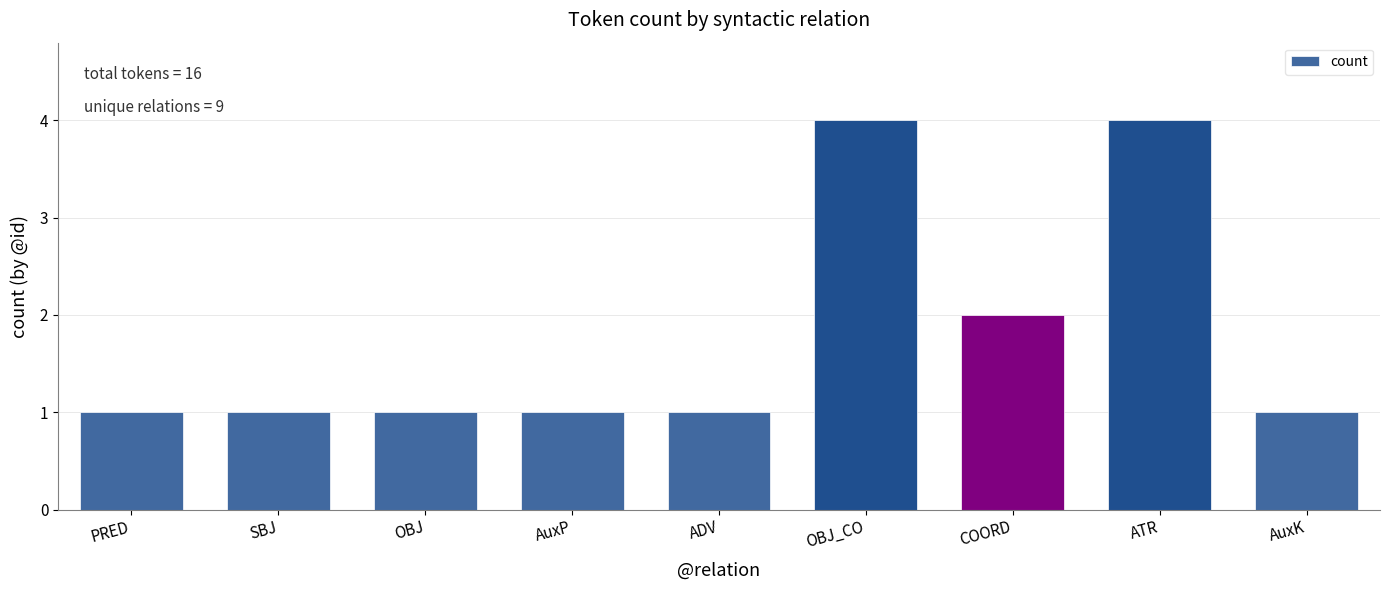

What is the approximate value at OBJ_CO?

4